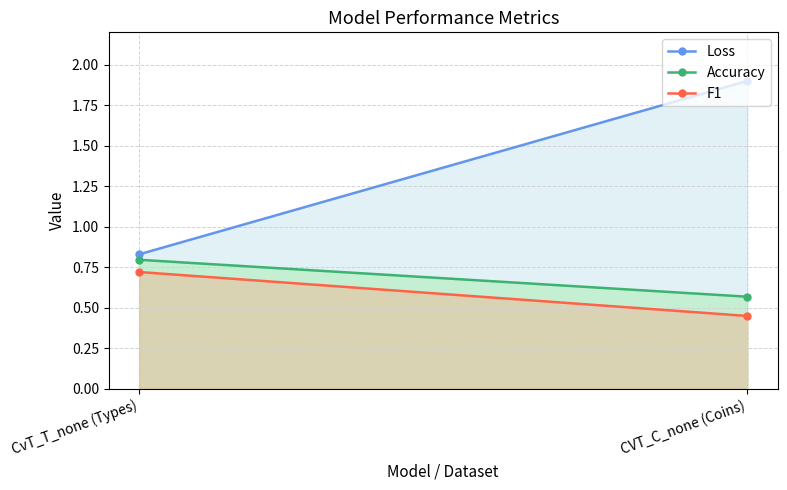

What position from the right is CvT_T_none (Types)?

2